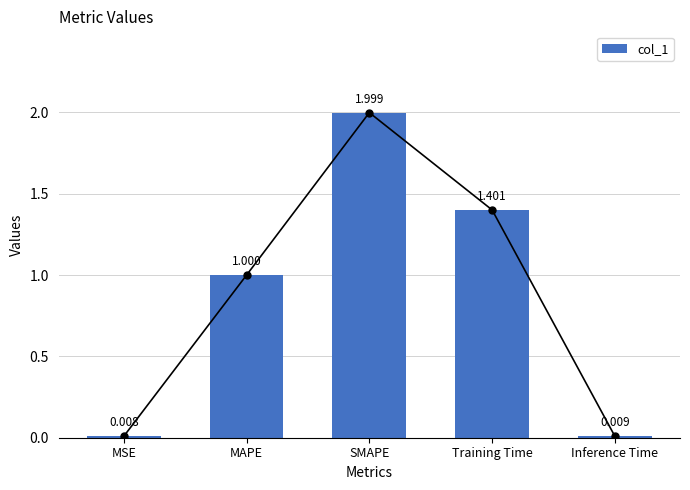

The value at Inference Time is 0.0. True or false?

False